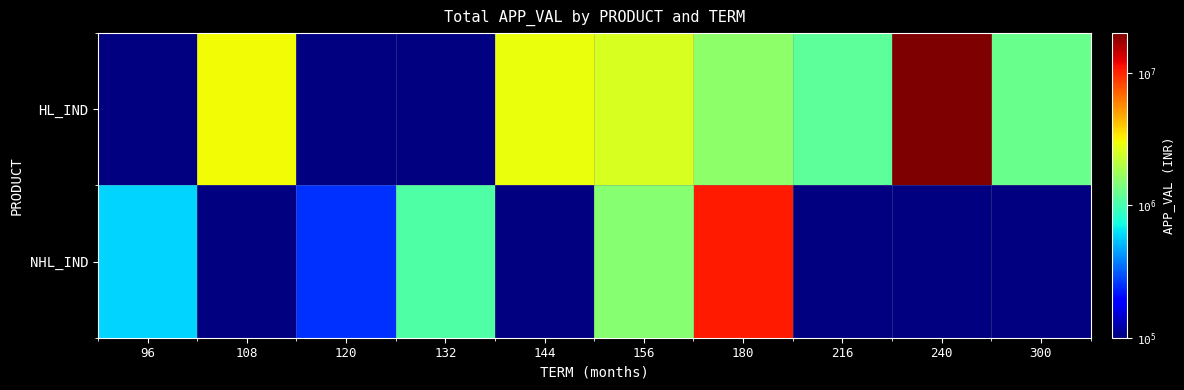

At which label does NHL_IND first exceed 1506702?

180